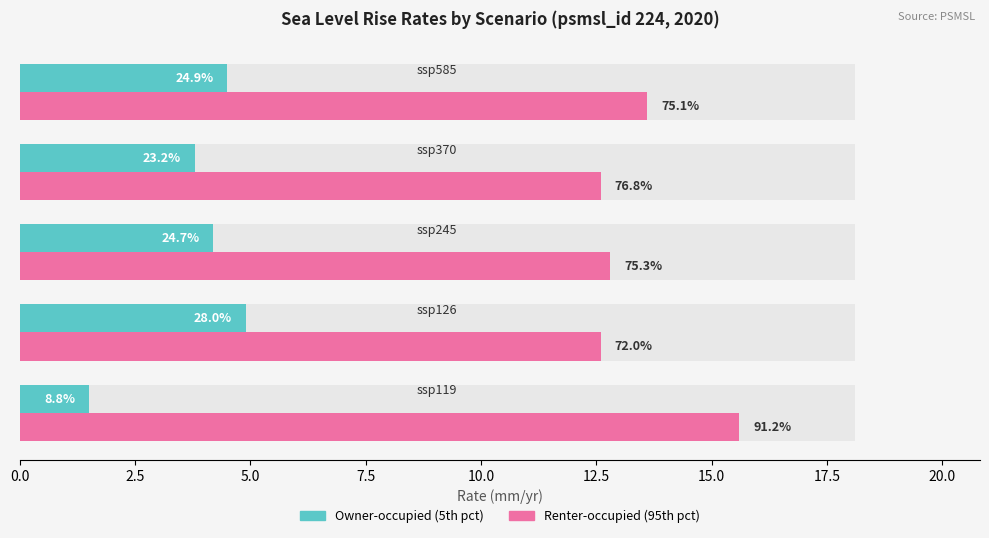

Rank the series by their maximum value, from highest to lowest.

Renter-occupied (95th pct), Owner-occupied (5th pct)